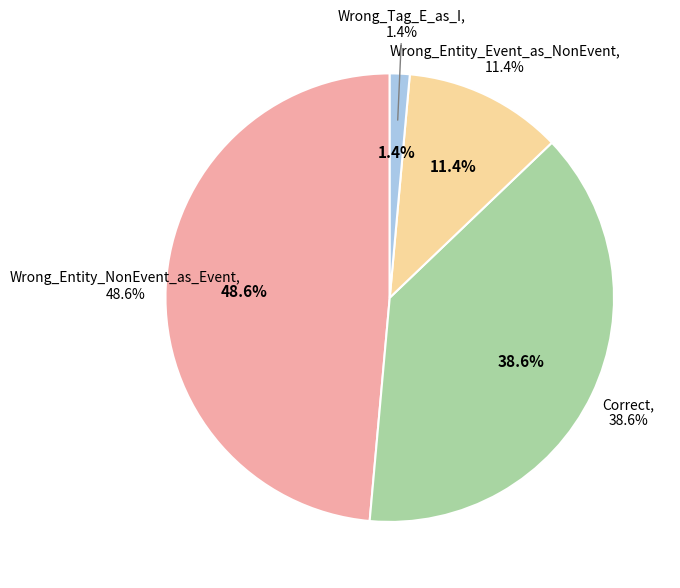

How many slices are in this pie chart?

4